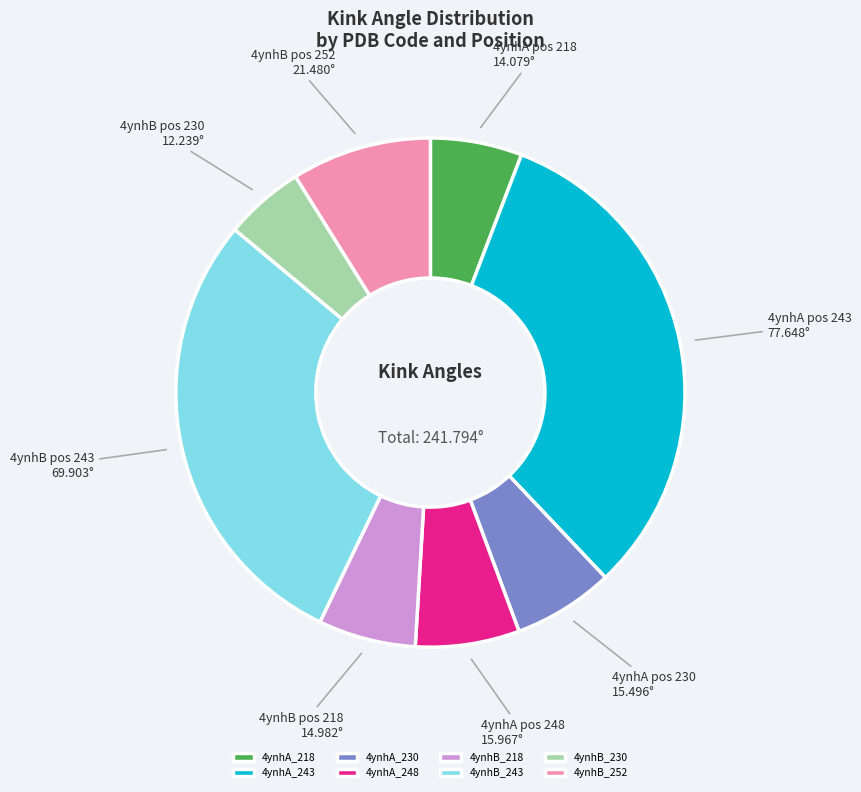

Combined, do 4ynhB_218 and 4ynhB_243 account for over 50%?

No